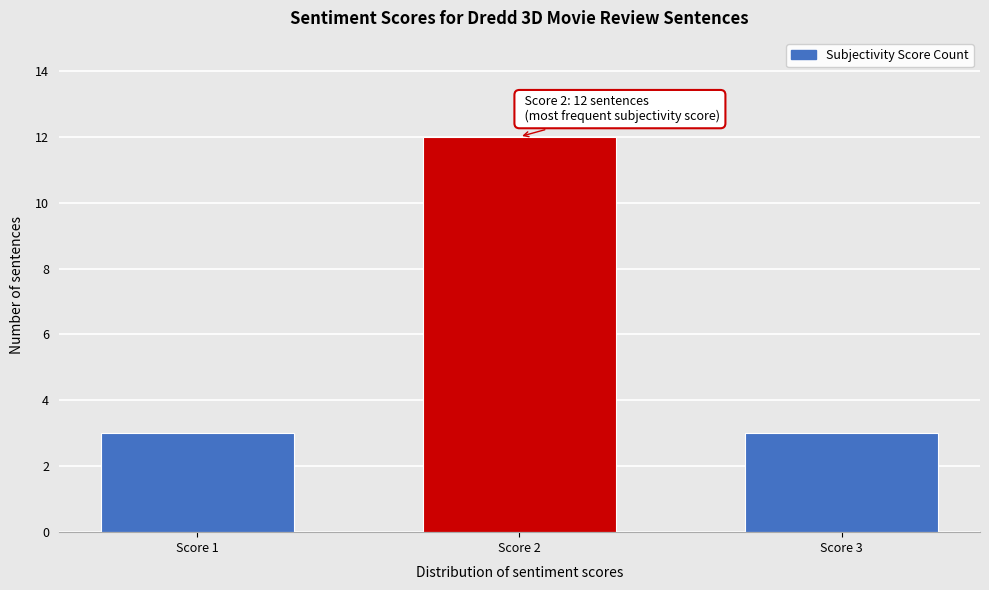

Reading left to right, transcribe all the data shown in this chart.

Score 1=3	Score 2=12	Score 3=3